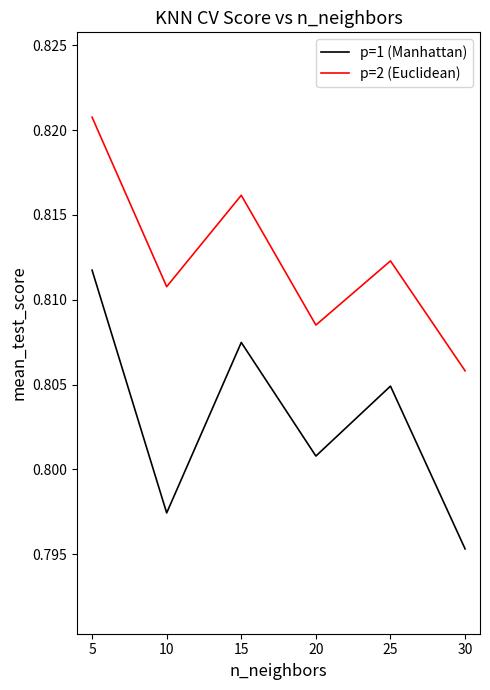

True or false: p=1 (Manhattan) and p=2 (Euclidean) intersect in this chart.

False